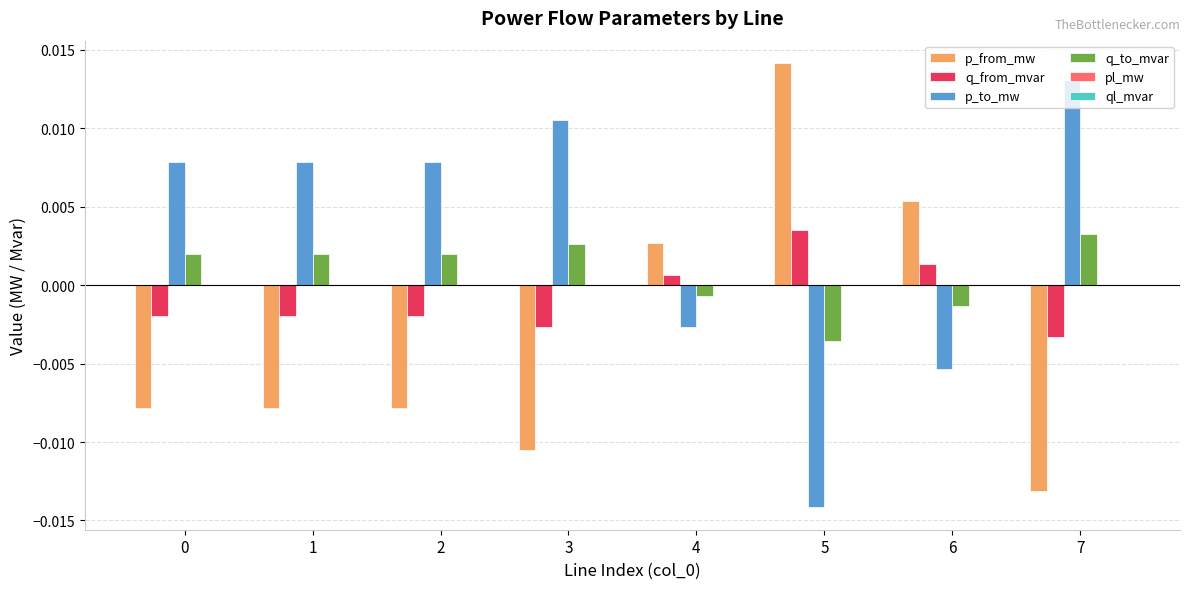

The value of p_from_mw at 2 is -0.0. True or false?

True